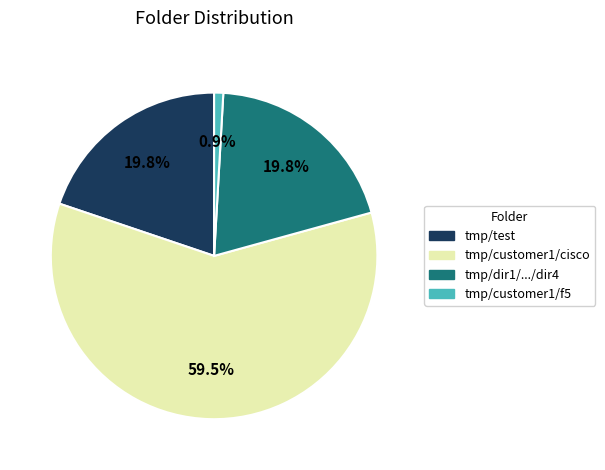

Combined, what portion of the pie is tmp/customer1/cisco and tmp/test?

79.3%